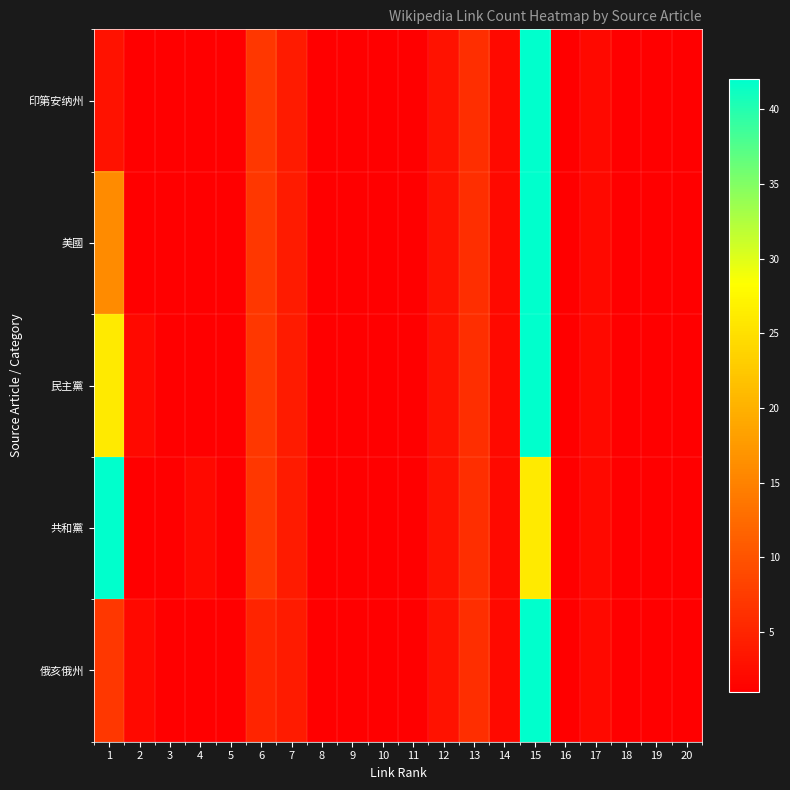

Reading left to right, what are all the values shown in this chart?

印第安纳州: 1=3	2=1	3=1	4=1	5=1	6=7	7=4	8=1	9=1	10=1	11=1	12=3	13=6	14=2	15=42	16=1	17=2	18=1	19=1	20=1
美國: 1=16	2=1	3=1	4=1	5=1	6=7	7=4	8=1	9=1	10=1	11=1	12=3	13=6	14=2	15=42	16=1	17=2	18=1	19=1	20=1
民主黨: 1=26	2=2	3=1	4=1	5=1	6=7	7=4	8=1	9=1	10=1	11=1	12=3	13=6	14=2	15=42	16=1	17=2	18=1	19=1	20=1
共和黨: 1=42	2=1	3=1	4=2	5=1	6=7	7=4	8=1	9=1	10=1	11=1	12=3	13=6	14=2	15=26	16=1	17=2	18=1	19=1	20=1
俄亥俄州: 1=7	2=2	3=1	4=1	5=1	6=5	7=4	8=1	9=1	10=1	11=1	12=3	13=6	14=2	15=42	16=1	17=2	18=1	19=1	20=1